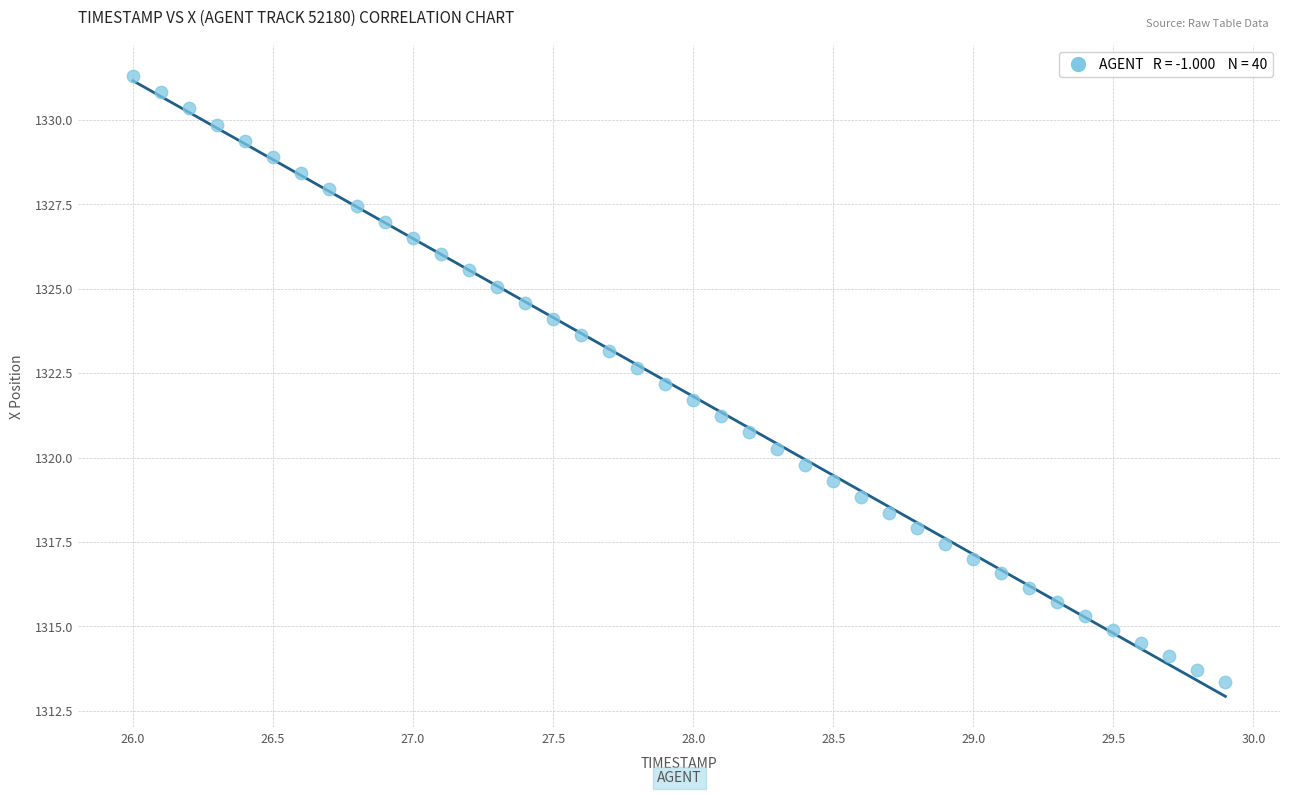

What is the range of X values (max minus min)?

3.9